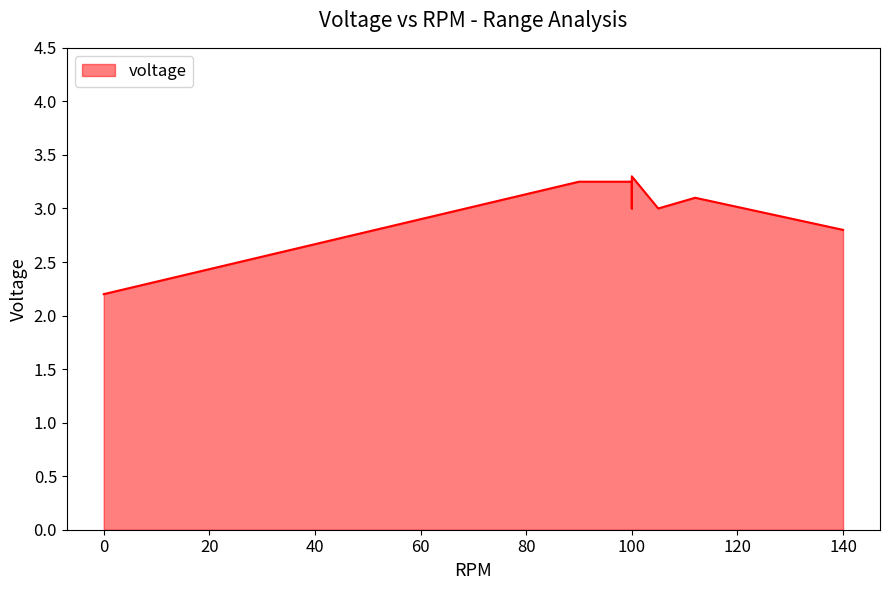

What is the value of the 11th point from the left?

3.2